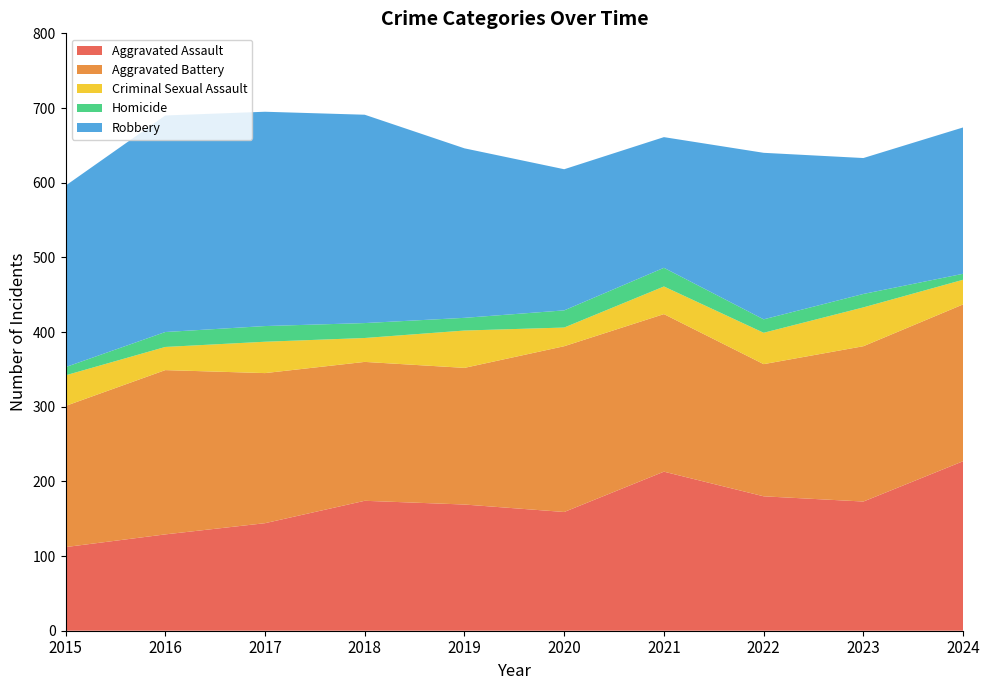

Reading right to left, transcribe all the data shown in this chart.

Aggravated Assault: 227	173	180	213	159	169	174	144	129	112
Aggravated Battery: 210	208	177	211	222	183	186	201	220	189
Criminal Sexual Assault: 33	52	42	37	25	50	32	42	31	41
Homicide: 8	18	18	25	23	17	20	21	20	11
Robbery: 196	182	223	175	189	227	279	287	290	243